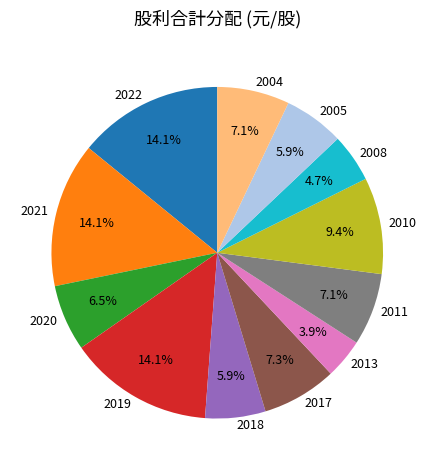

Does 2018 represent more than half of the total?

No